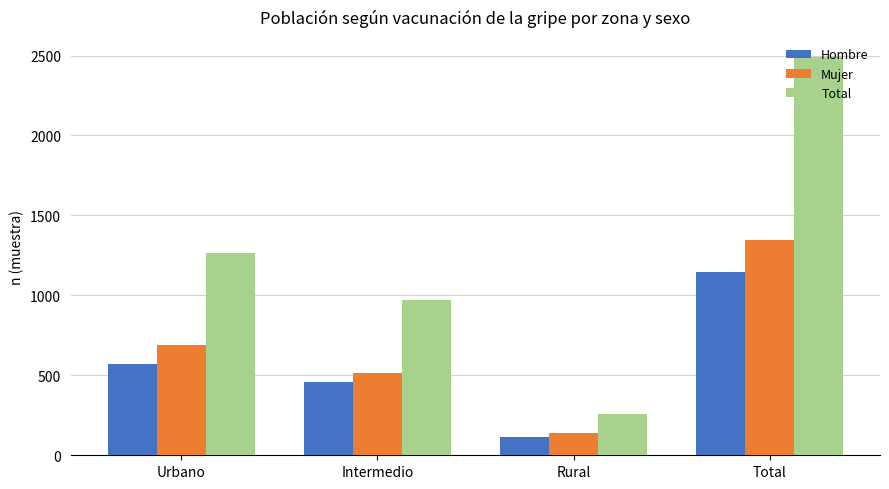

How many values in the Mujer series are below 692?

2